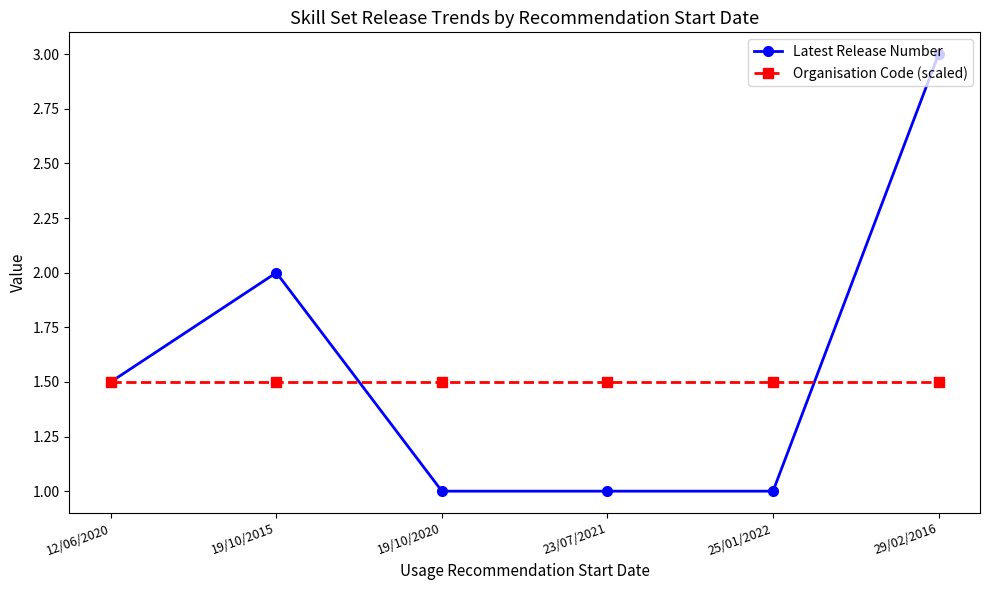

Is this an area chart (filled region under the line)?

No